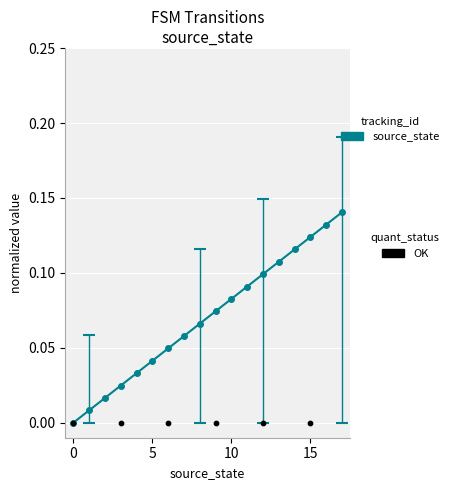

Between 13 and 16, which is larger?

16